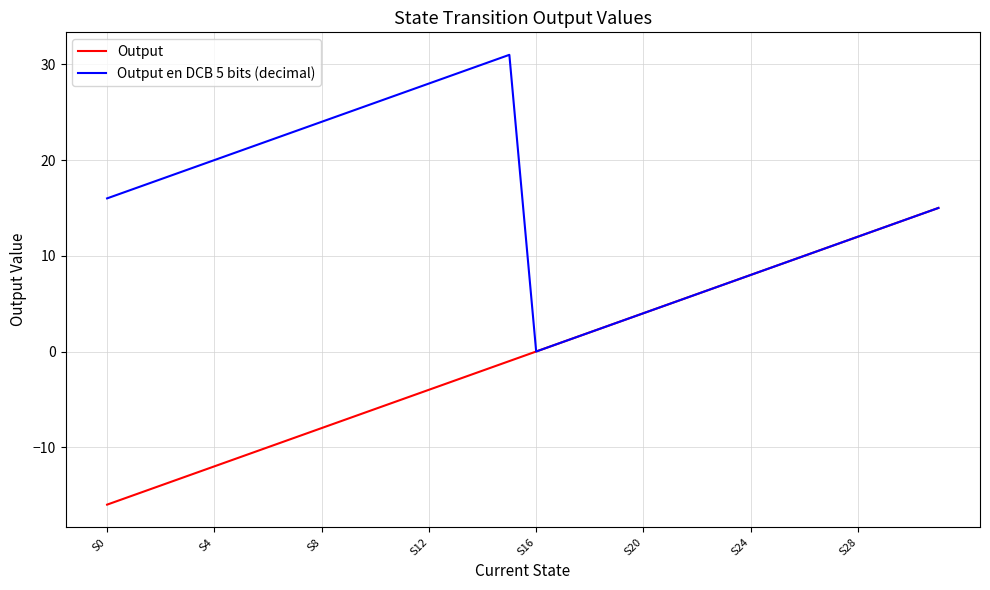

What is the smallest value displayed?

-16